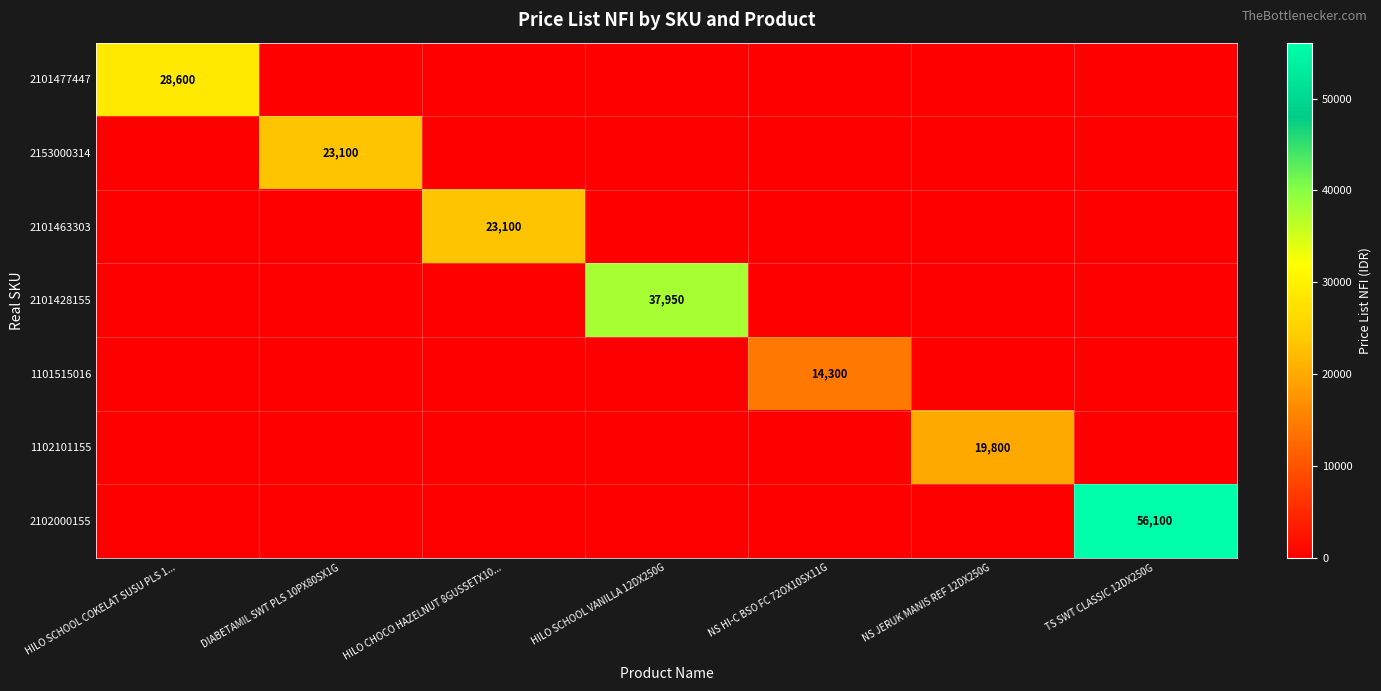

What is the greatest value displayed?

56100